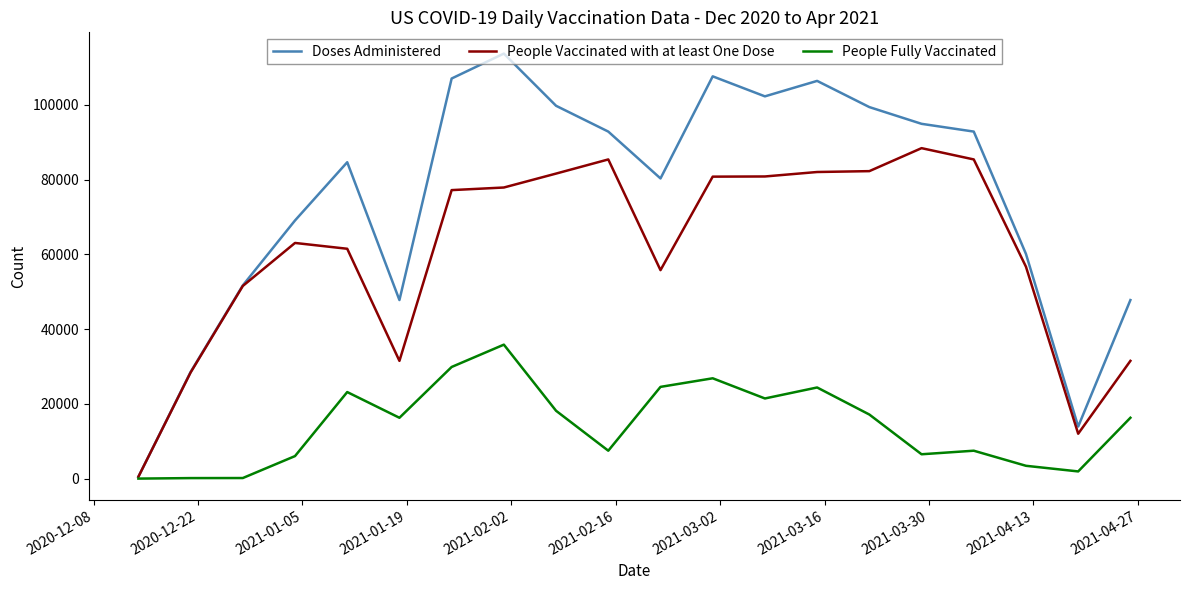

What is the maximum value shown in the chart?

113679